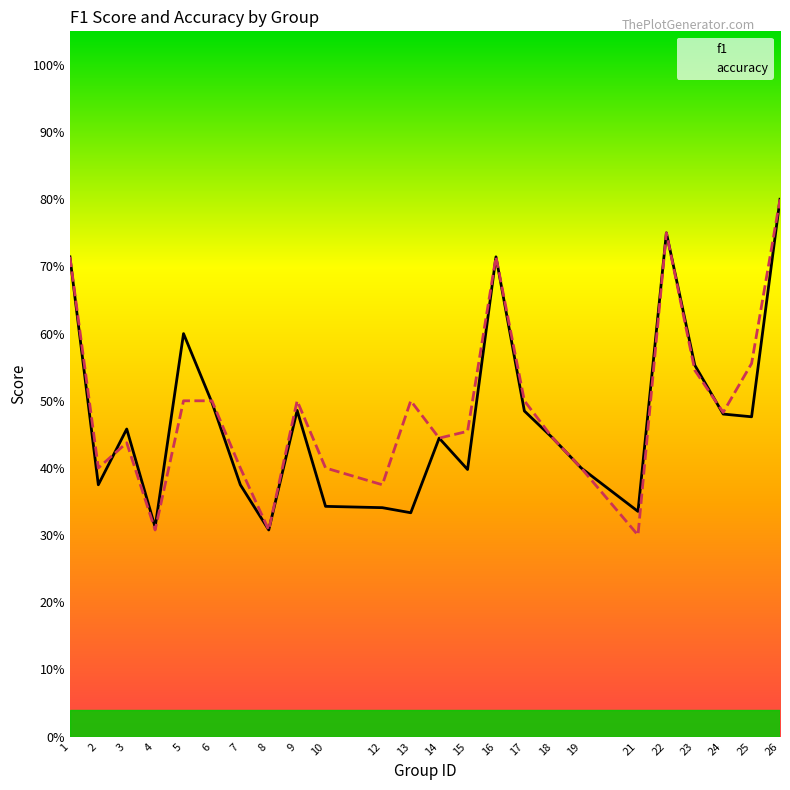

Where do f1 and accuracy first cross each other?

2 and 3